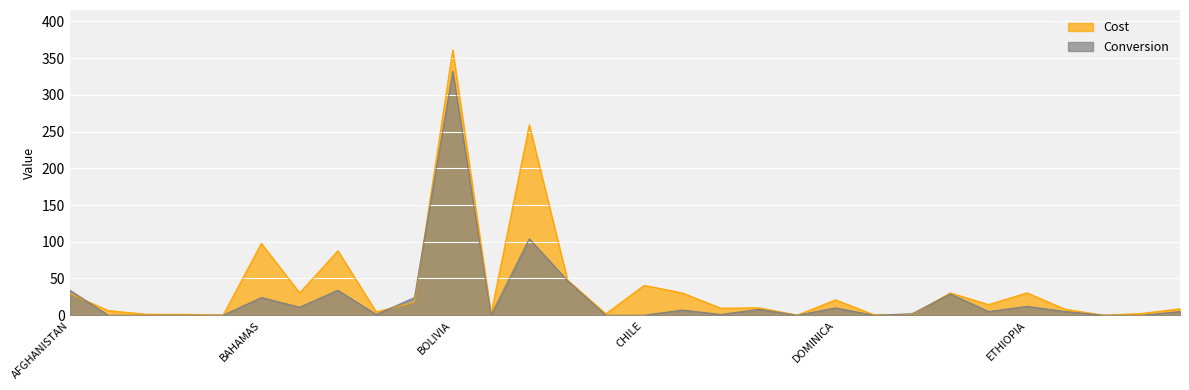

What is the label of the 27th point from the right?

ARMENIA